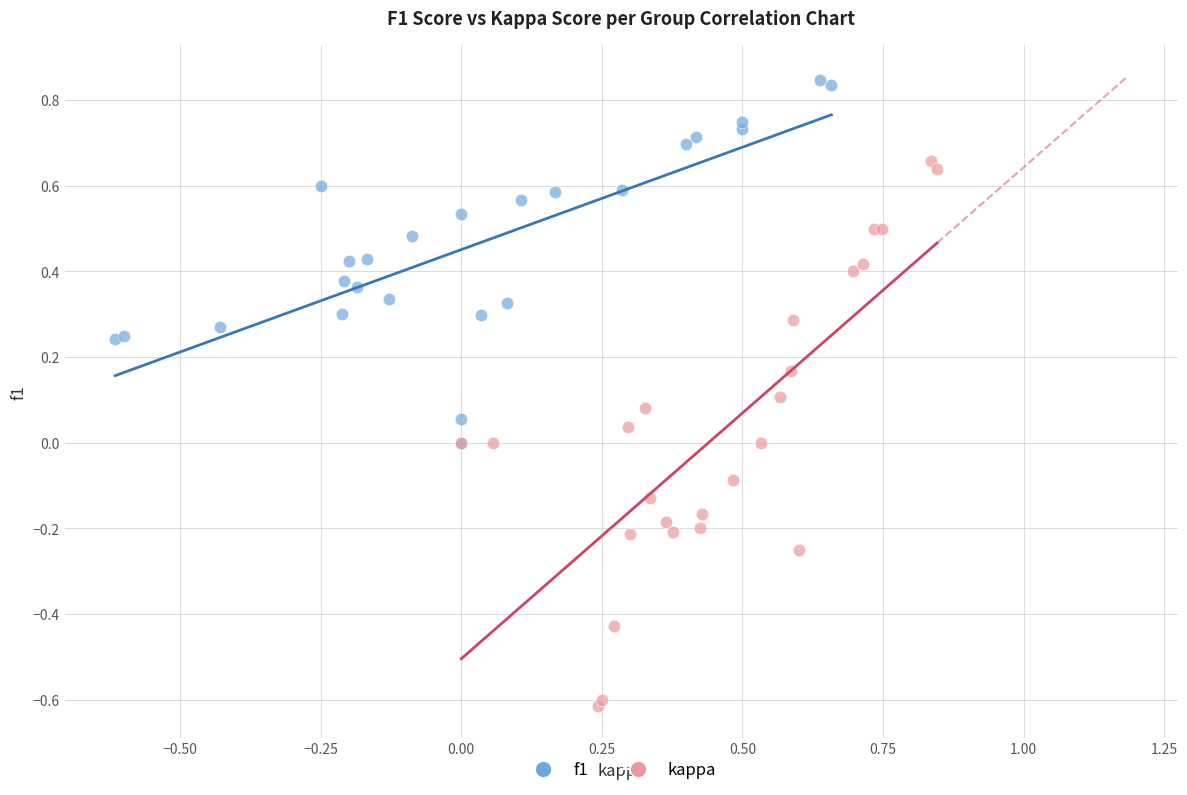

What are all the series names shown in the legend?

f1, kappa